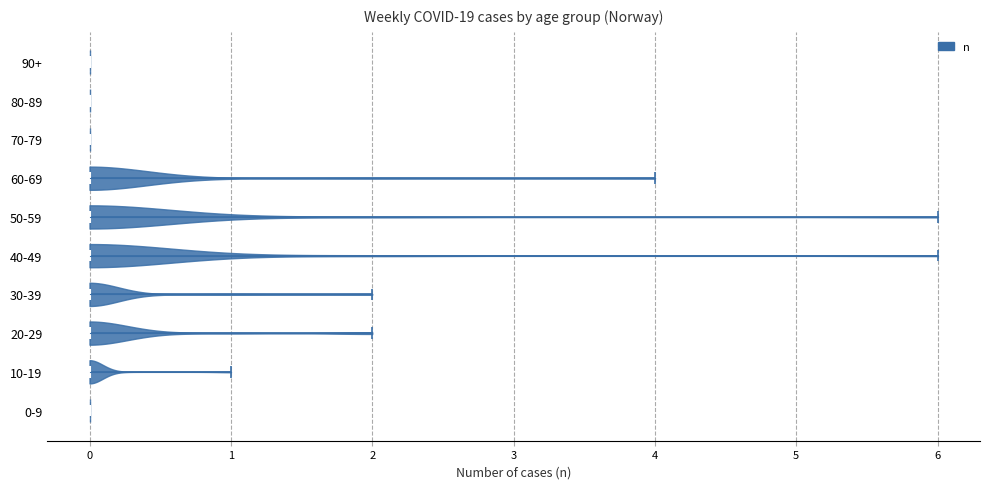

Reading bottom to top, read every violin against the x-axis: where its median line is, and the lowest and highest points it reaches. The values are not printed on the chart, so give them approximately, as read against the axis.

0-9: median line 0, lowest point 0, highest point 0
10-19: median line 0, lowest point 0, highest point 1
20-29: median line 0, lowest point 0, highest point 2
30-39: median line 0, lowest point 0, highest point 2
40-49: median line 0, lowest point 0, highest point 6
50-59: median line 0, lowest point 0, highest point 6
60-69: median line 0, lowest point 0, highest point 4
70-79: median line 0, lowest point 0, highest point 0
80-89: median line 0, lowest point 0, highest point 0
90+: median line 0, lowest point 0, highest point 0